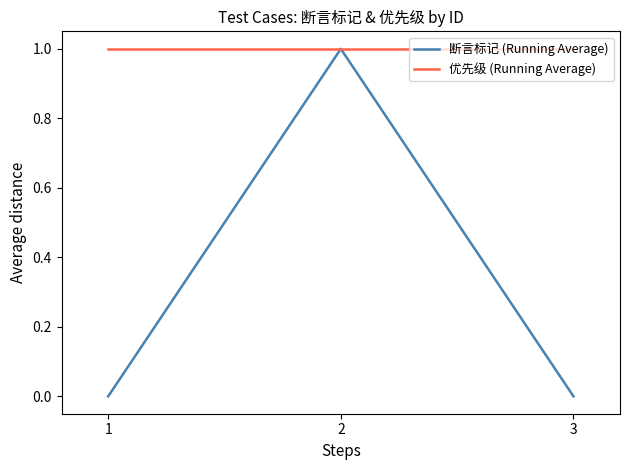

Which series has the largest range (max minus min)?

断言标记 (Running Average)